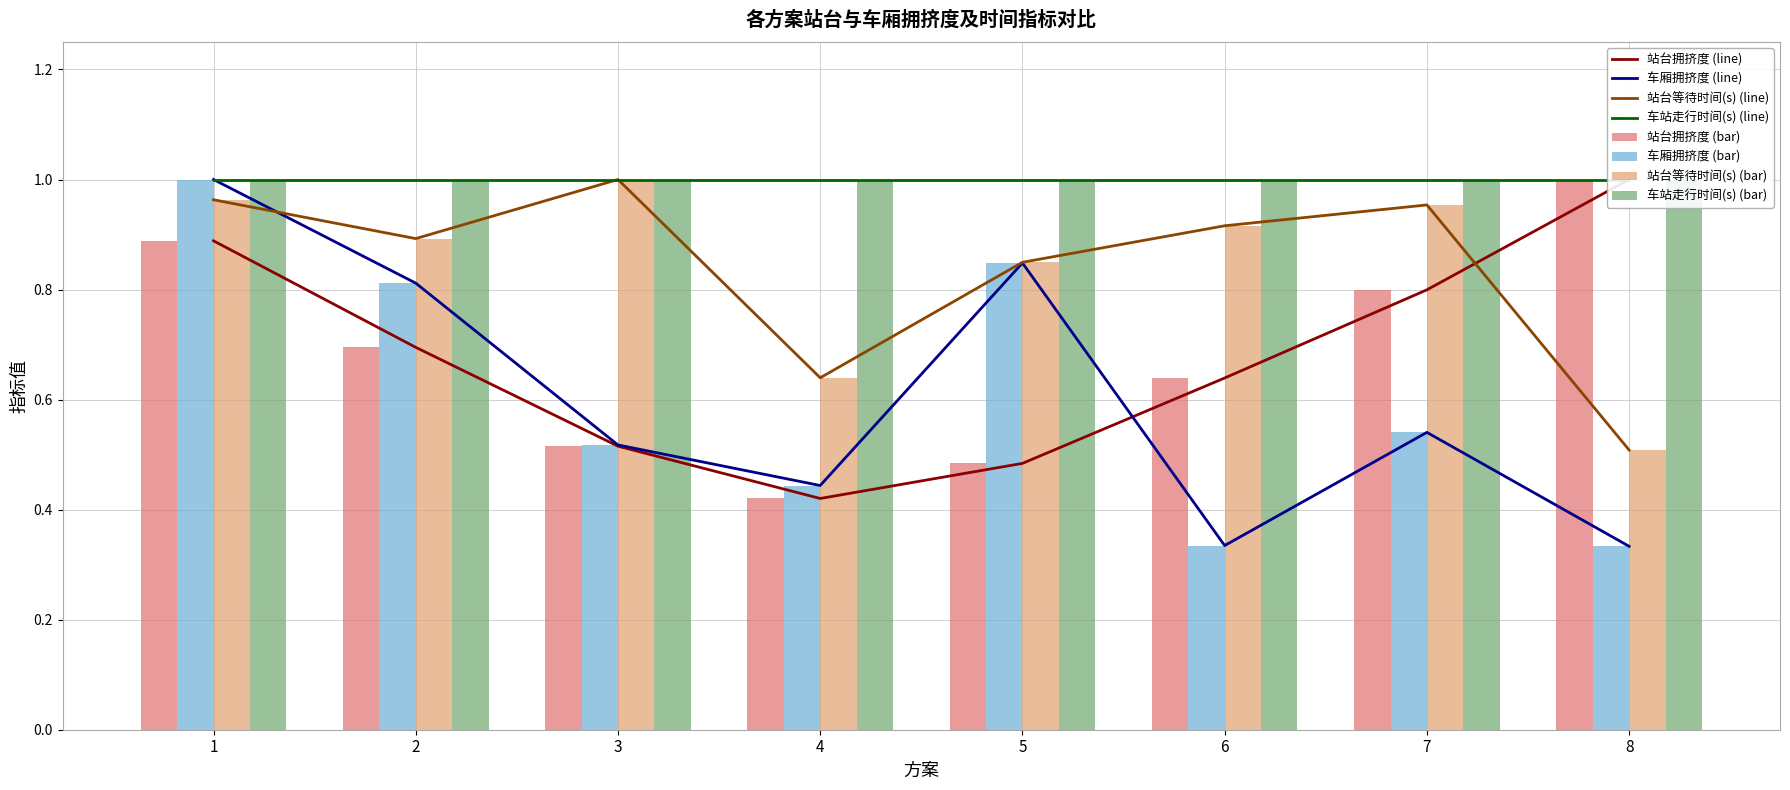

What is the value of the 站台拥挤度 bar at the 8th from the left?

1.0